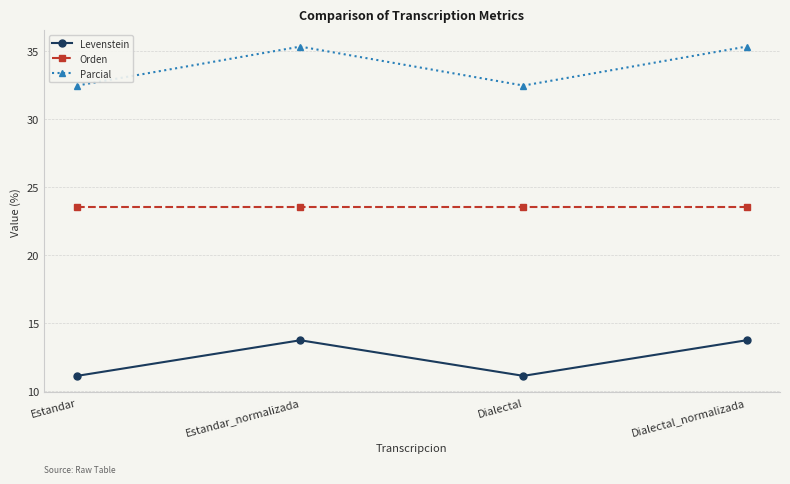

What is the difference between the maximum and minimum values in the Levenstein series?

2.6